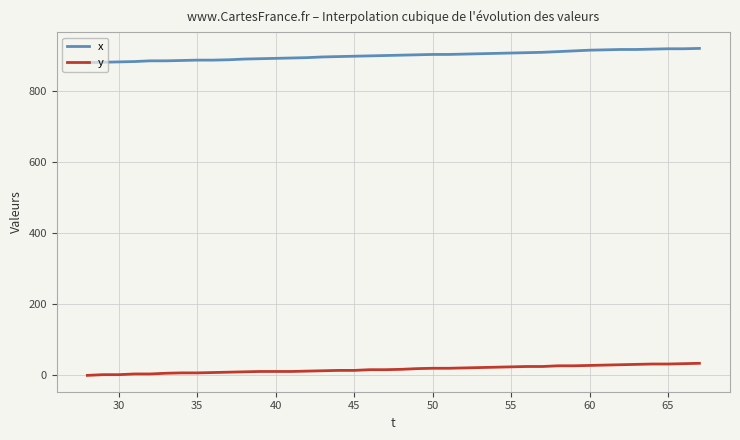

True or false: y and x cross at least once.

False